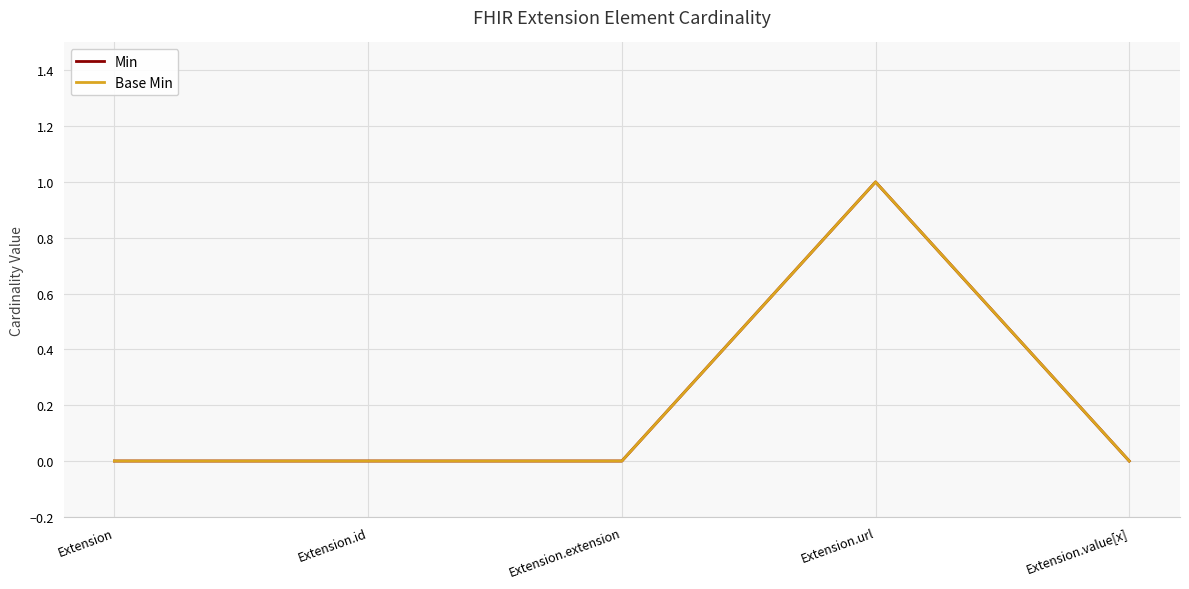

Does the chart display data point markers on the line(s)?

No